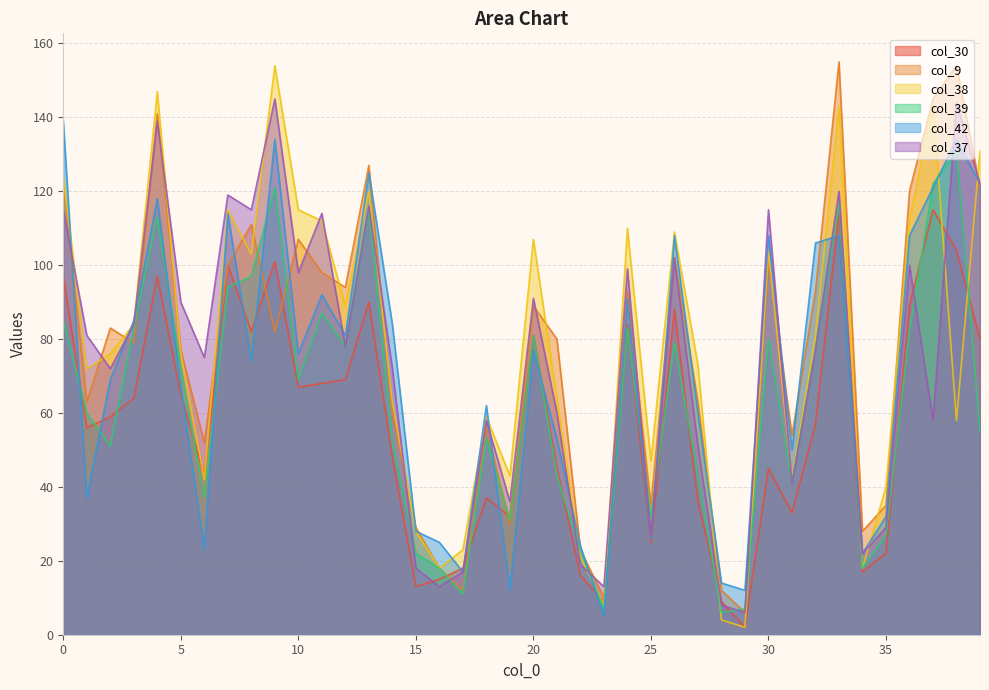

How many intersections are there between col_9 and col_38?

17